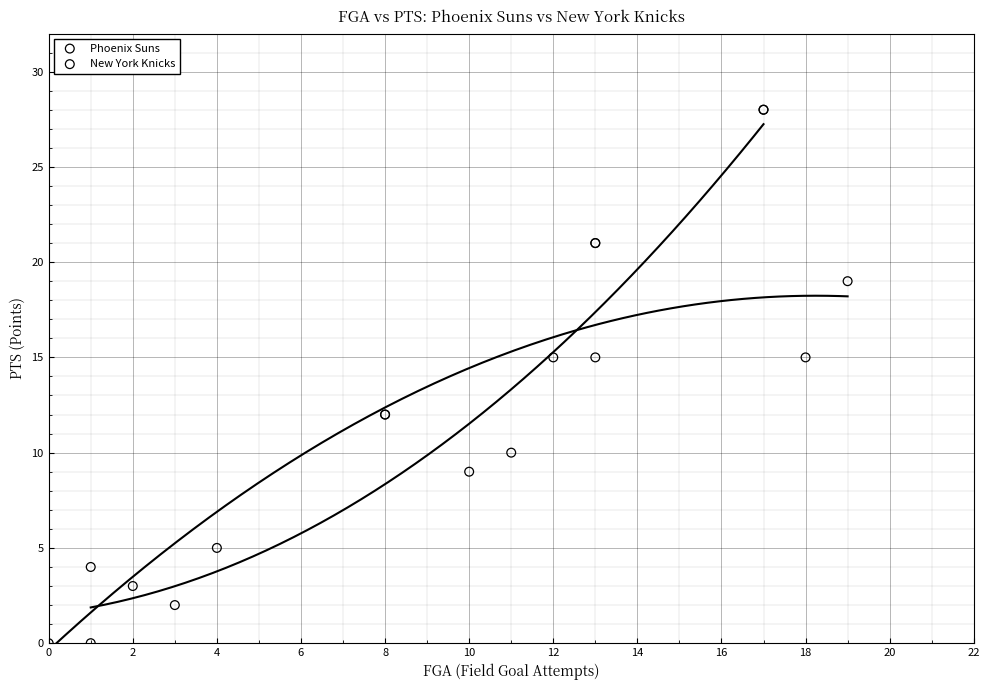

Which series has the largest Y range (max minus min)?

Phoenix Suns